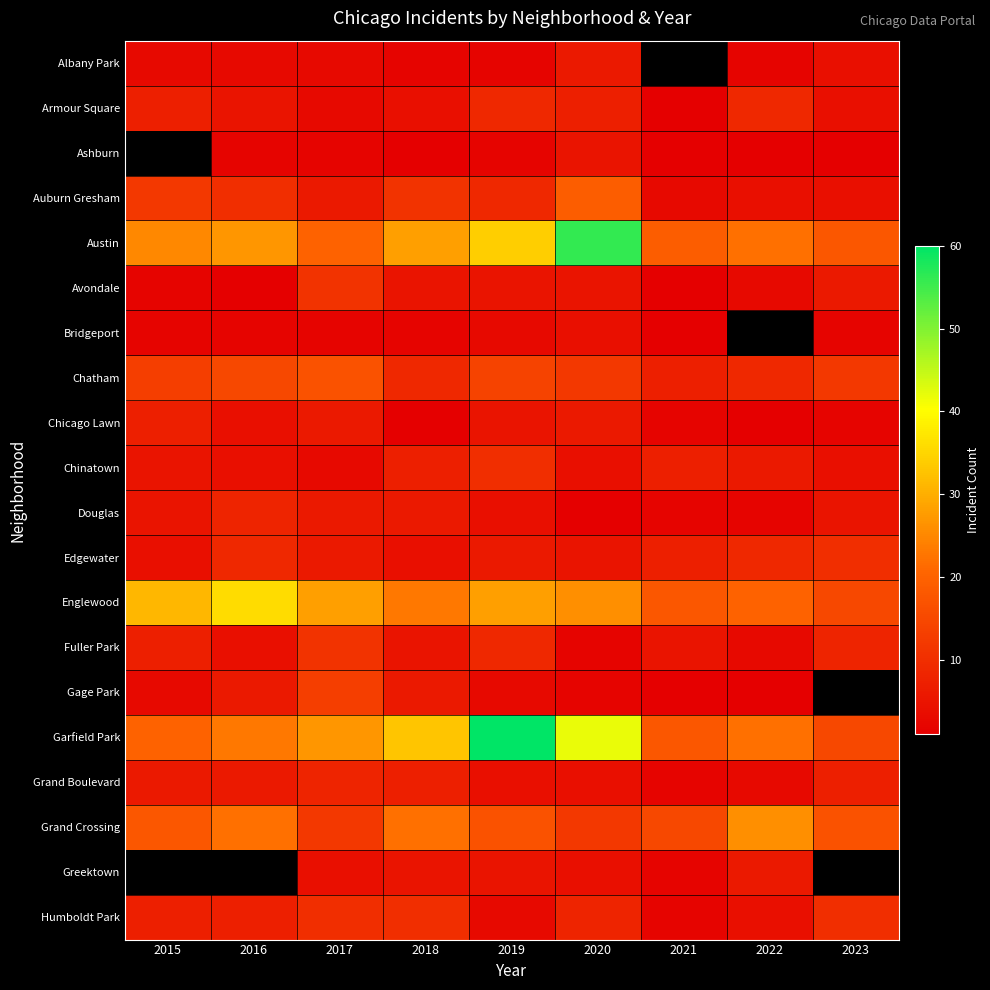

Which category has the lowest value in the Auburn Gresham series?

2021